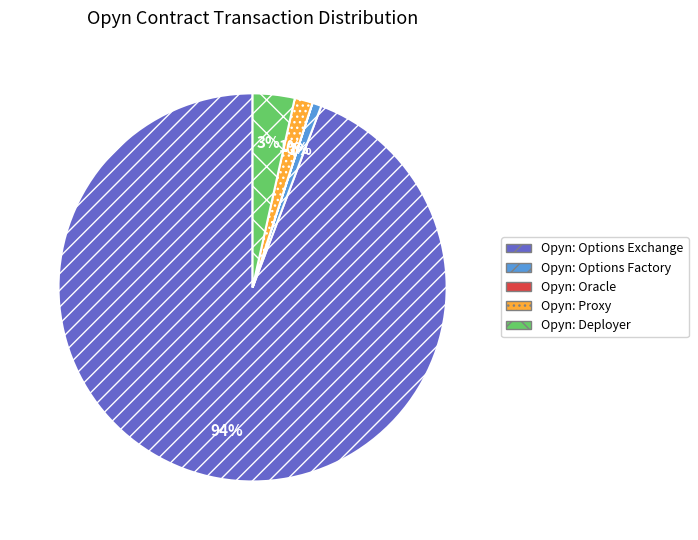

Which slice is the largest?

Opyn: Options Exchange